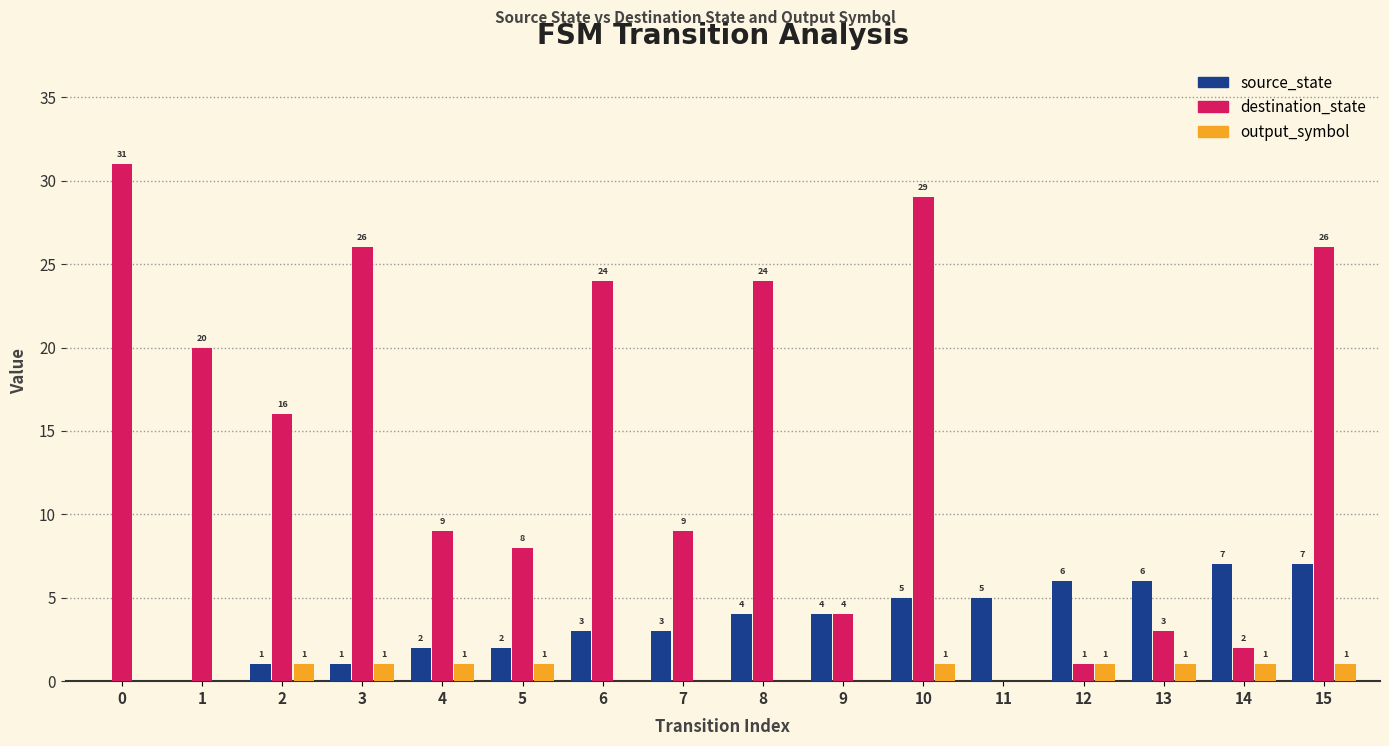

What are all the series names shown in the legend?

source_state, destination_state, output_symbol